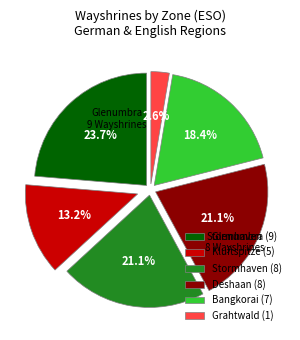

To the nearest percent, what portion does Kluftspitze represent?

13%